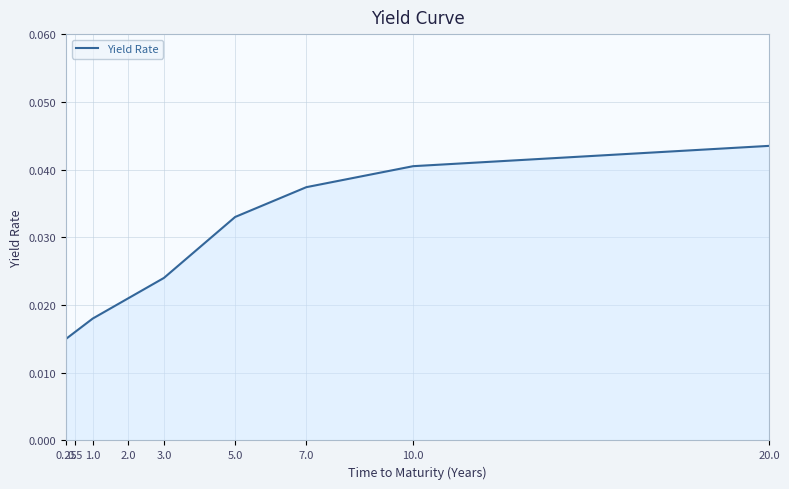

What position from the right is 3.0?

5